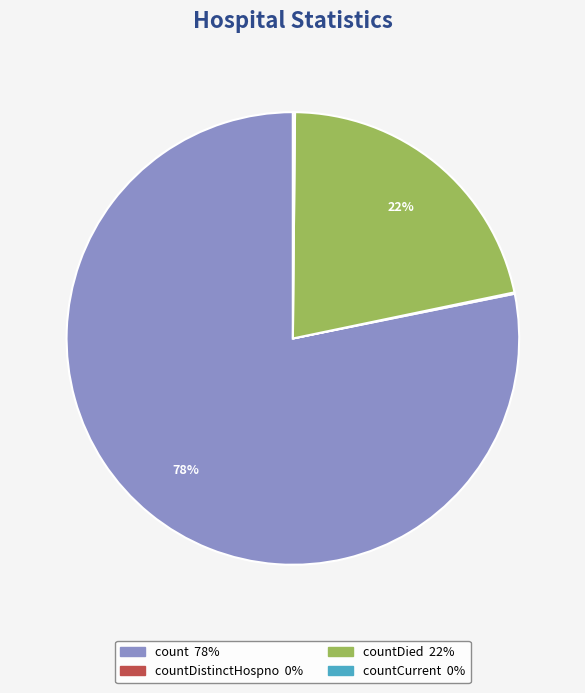

To the nearest percent, what is the difference between the largest and smallest slice percentages?

78%